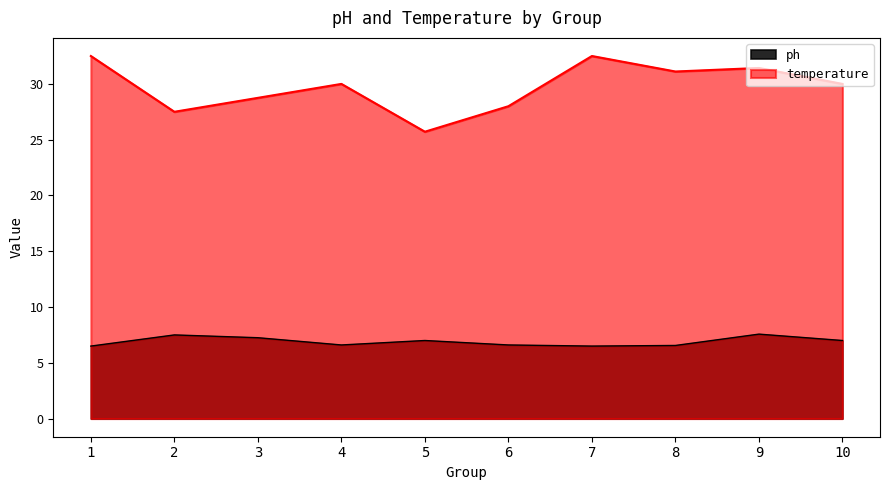

Which category has the lowest value in the temperature series?

5